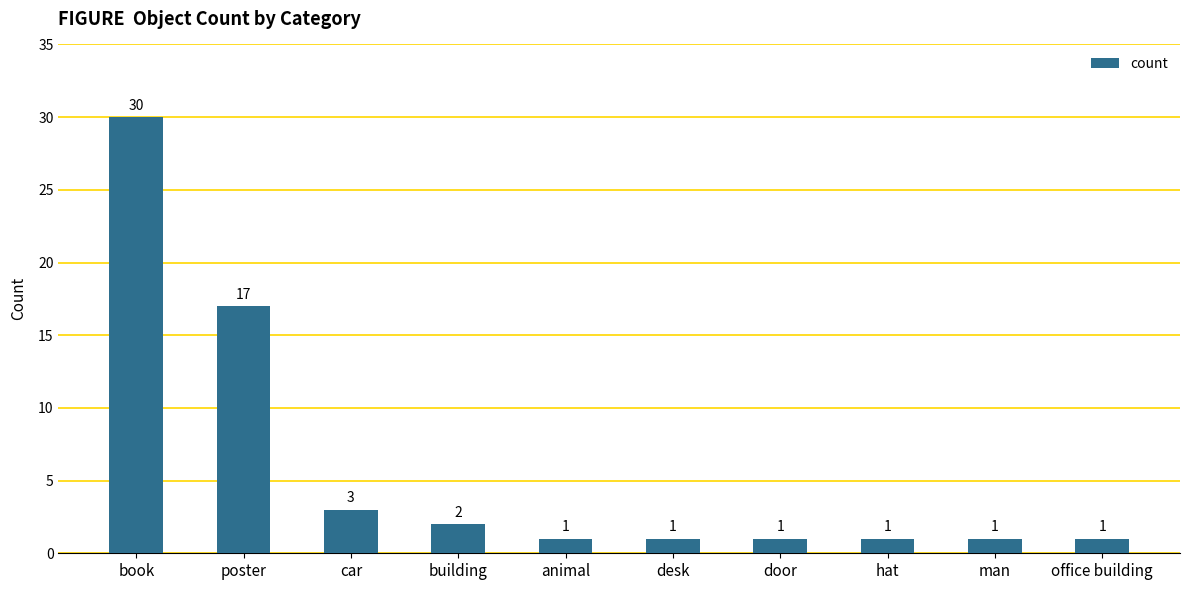

Reading left to right, transcribe all the data shown in this chart.

30	17	3	2	1	1	1	1	1	1